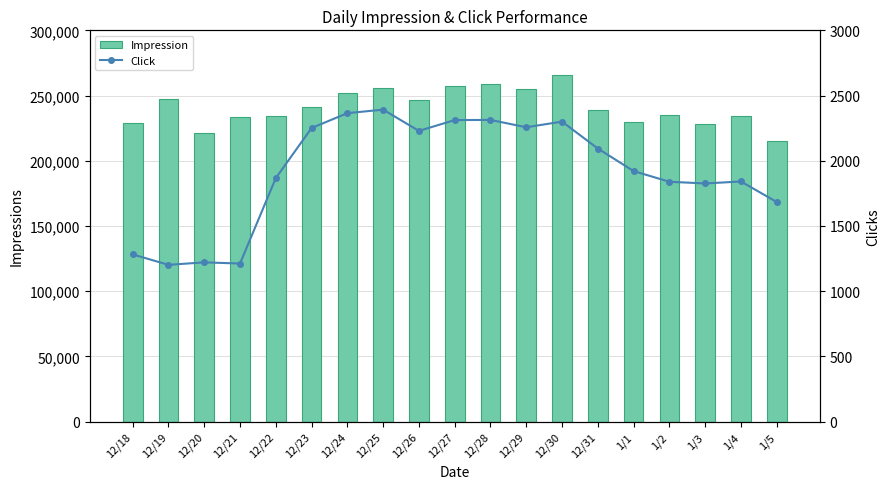

How many values in the Click series are below 1921?

9